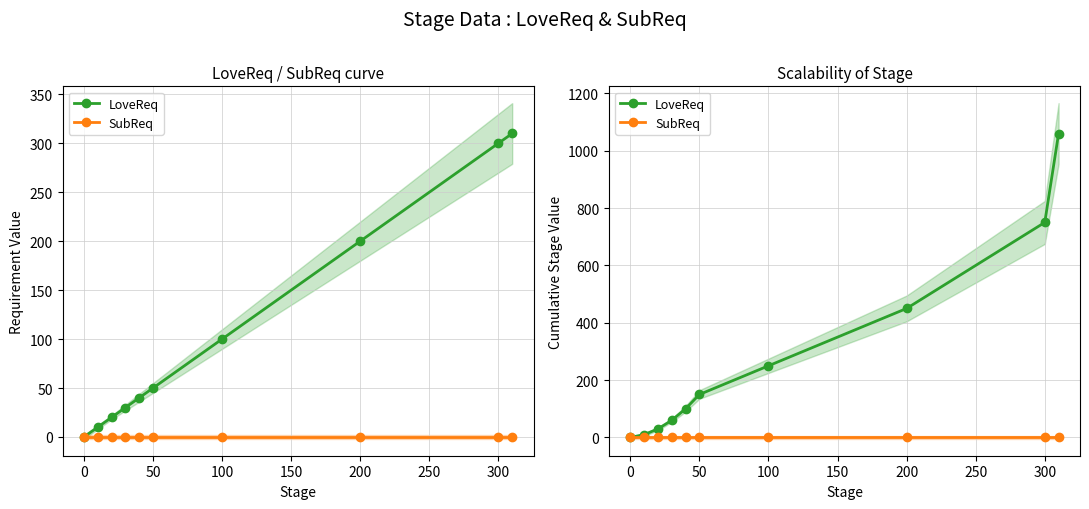

List the series in order of their overall mean, lowest first.

SubReq, LoveReq